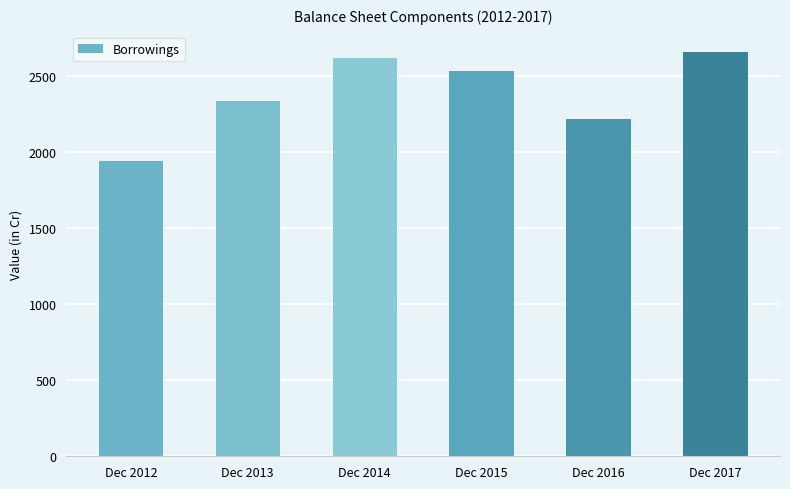

How many distinct data groups are displayed?

1